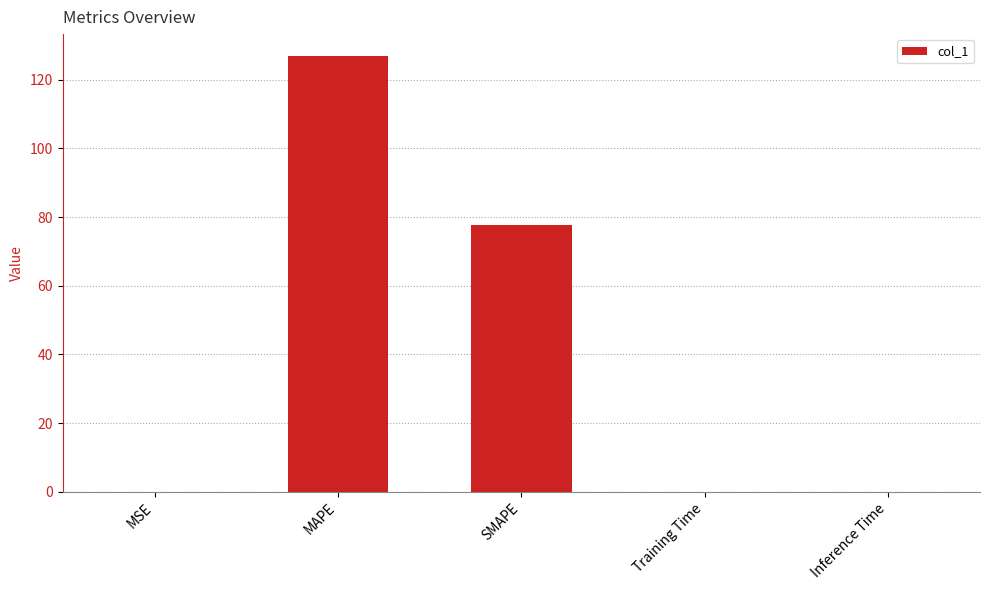

What is the maximum value shown in the chart?

126.9